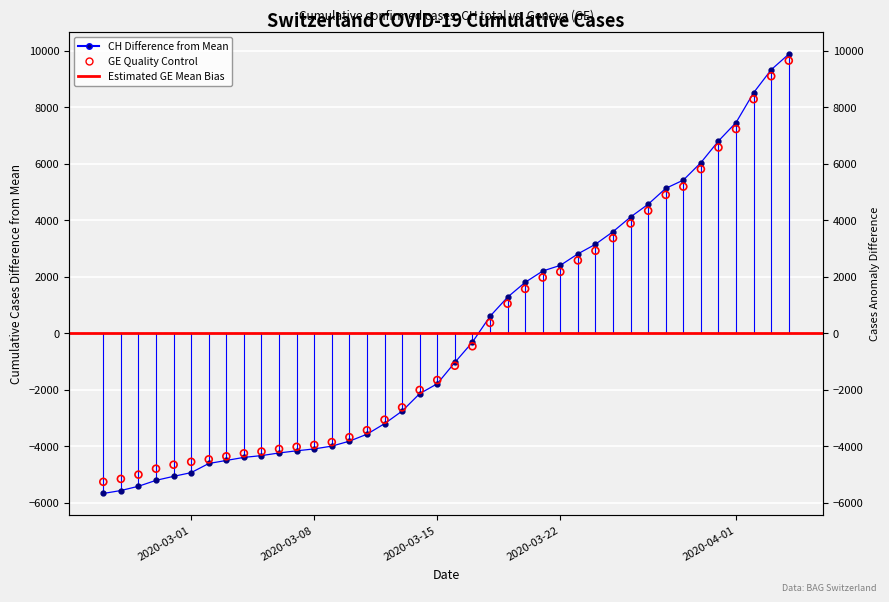

Is the value of GE at 30 greater than the value of CH at 2020-03-01?

Yes